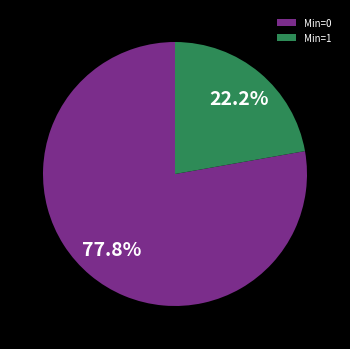

How many slices are in this pie chart?

2